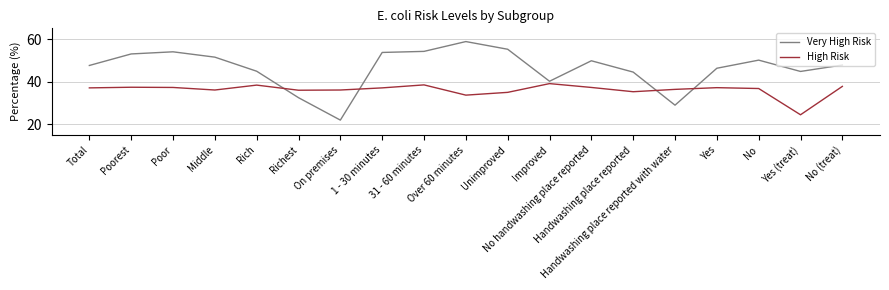

Count the number of categories in the chart.

19